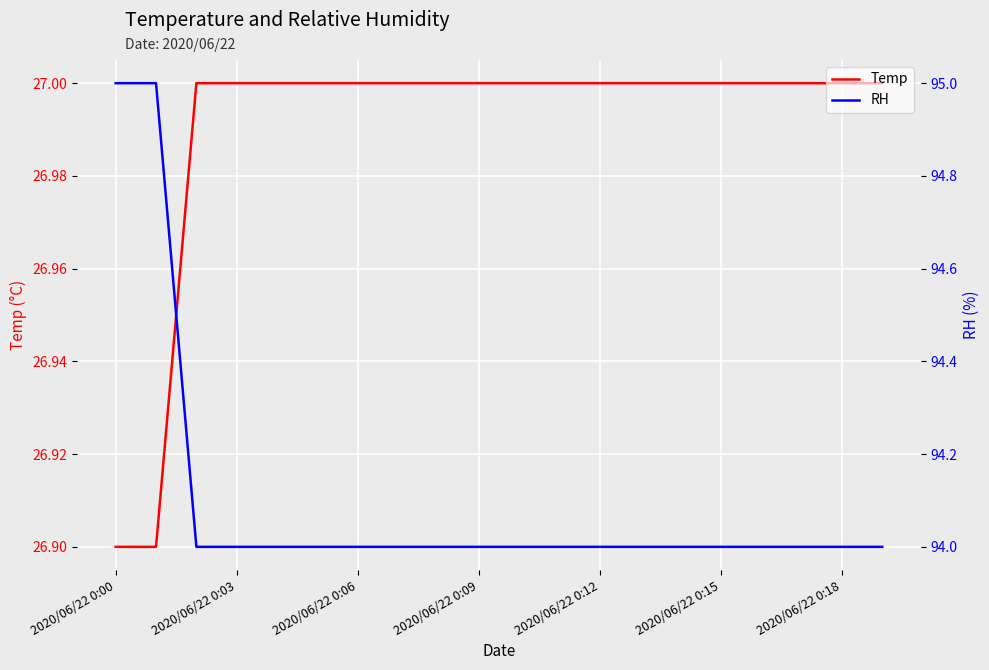

What is the label of the 3rd point from the right?

17